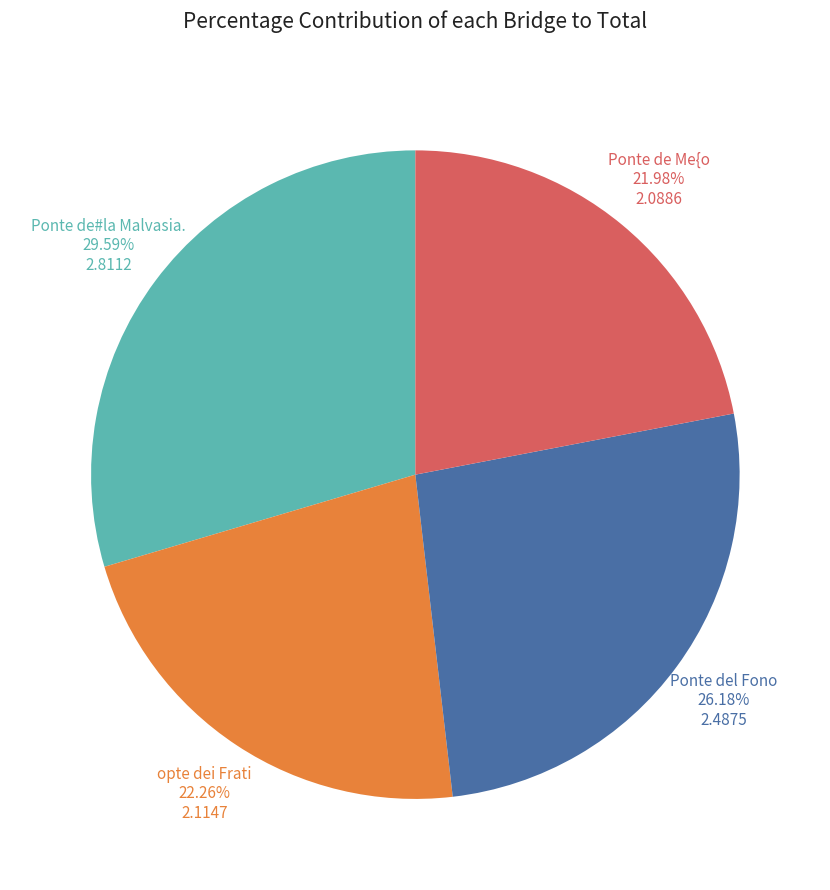

Do opte dei Frati and Ponte de#la Malvasia. together represent more than half of the pie?

Yes